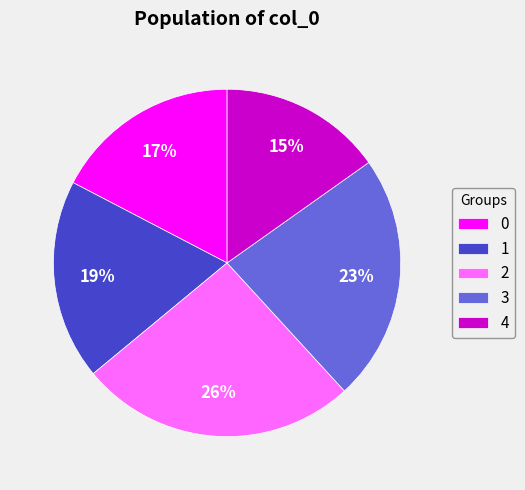

Do 3 and 0 together represent more than half of the pie?

No